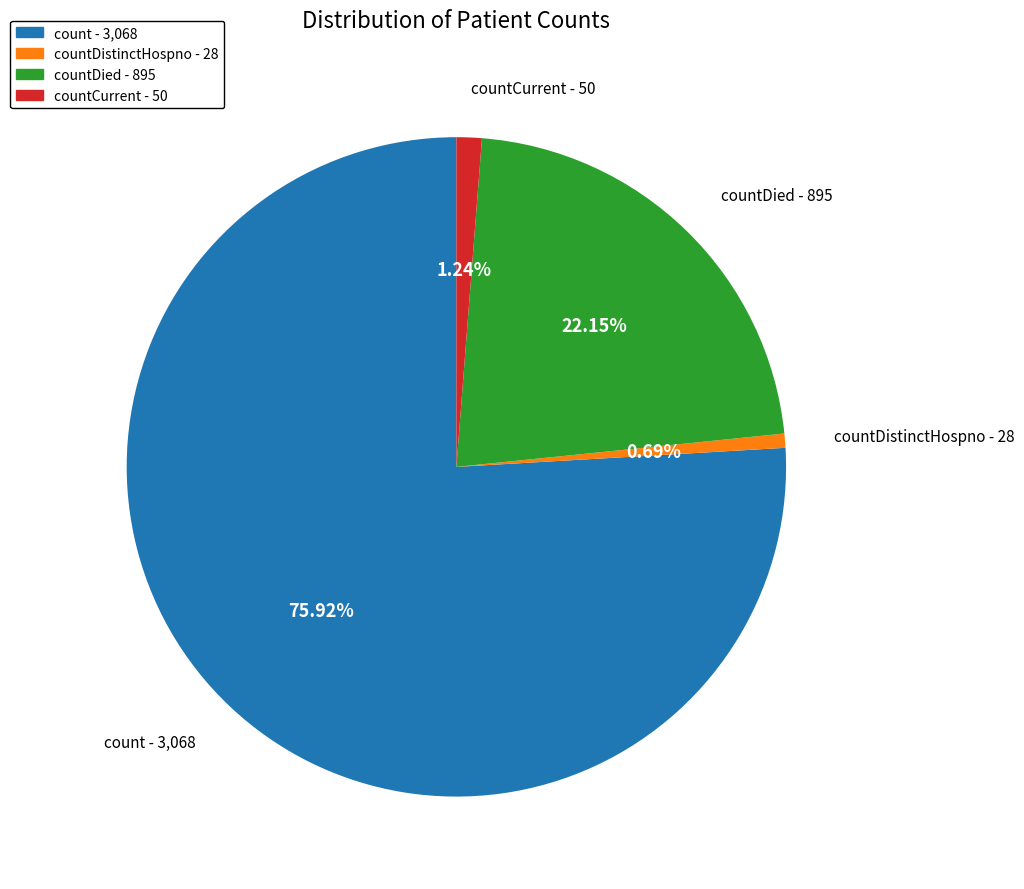

Is the sum of count - 3,068 and countDied - 895 greater than half?

Yes